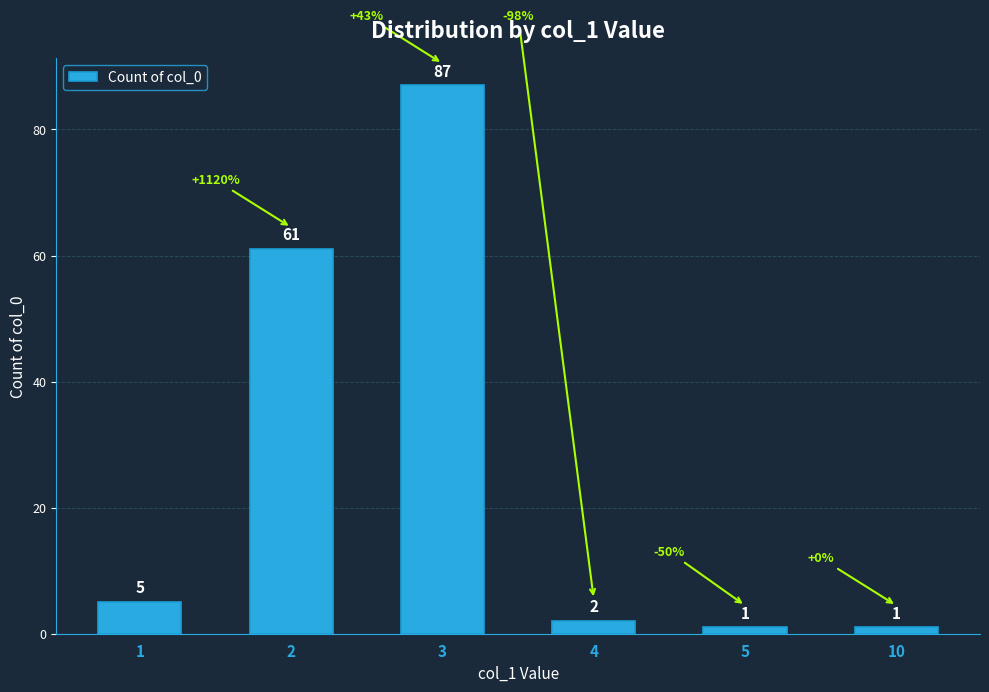

What is the change in value from 3 to 10?

-86